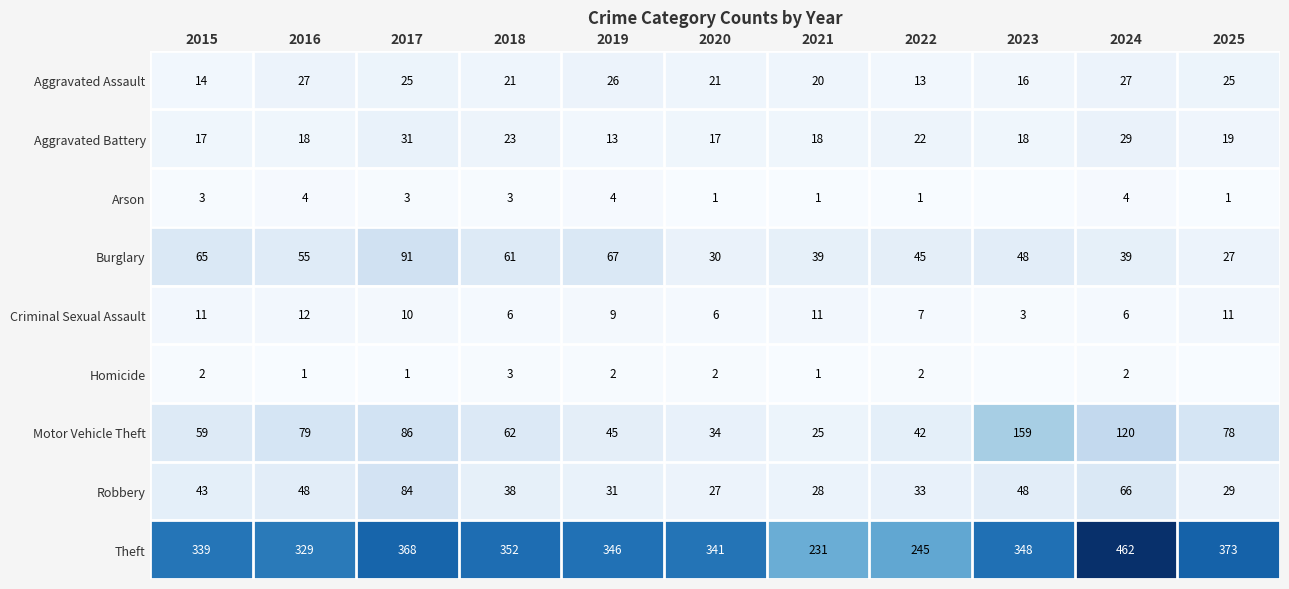

What is the lowest value of the Aggravated Assault series?

13